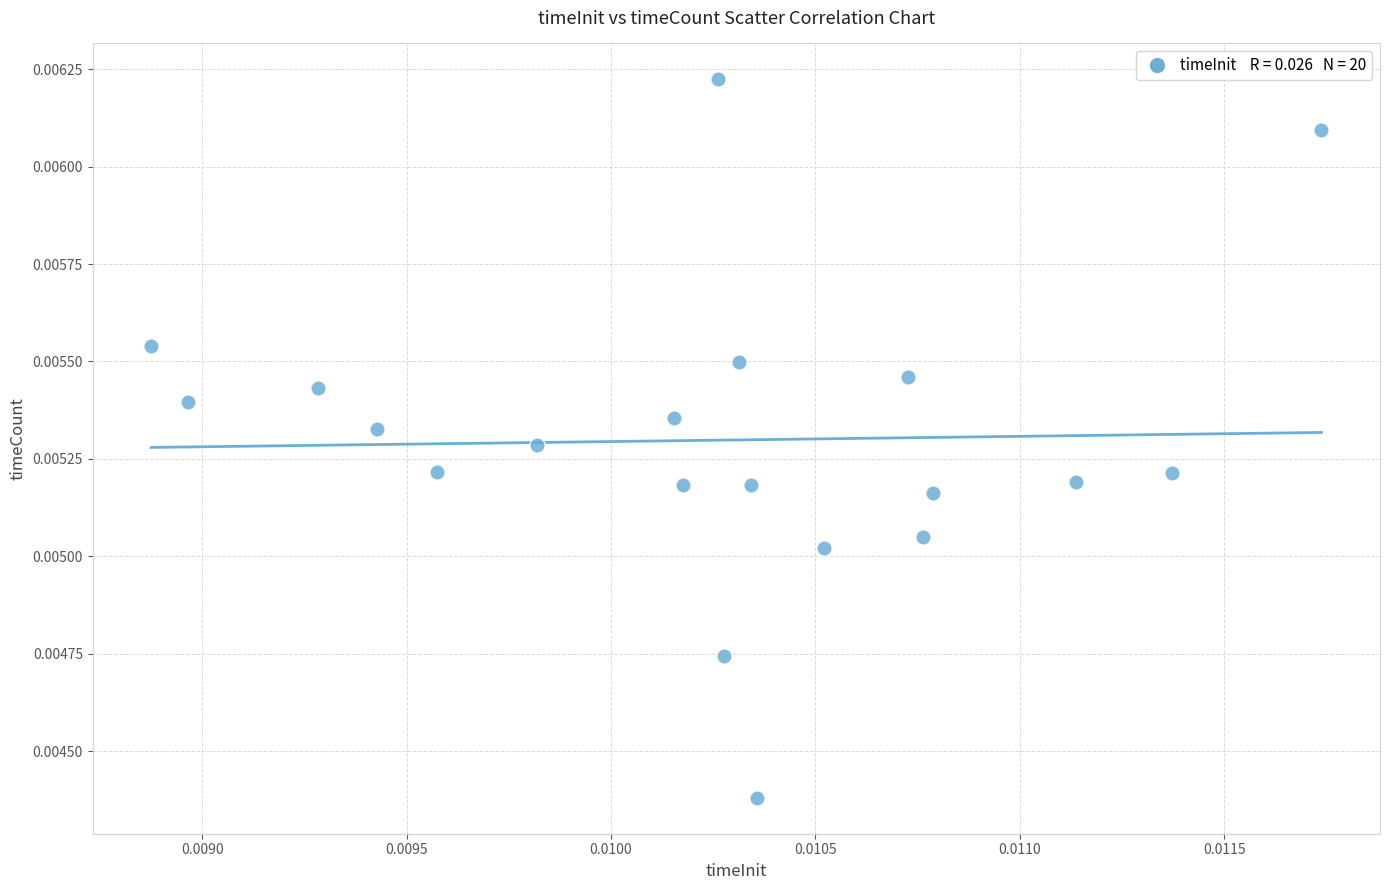

How many points are shown in the scatter plot?

20